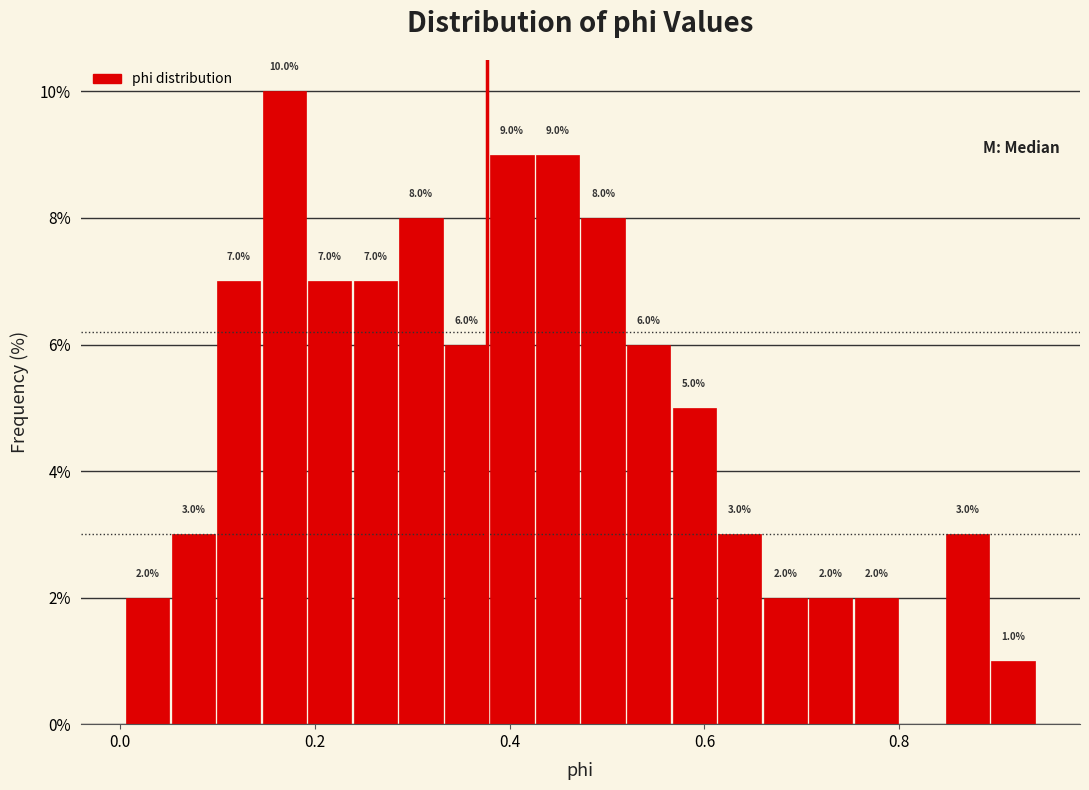

Around what value on the x-axis is the tallest bar? Give the approximate position of its centre, as read against the axis.

0.16